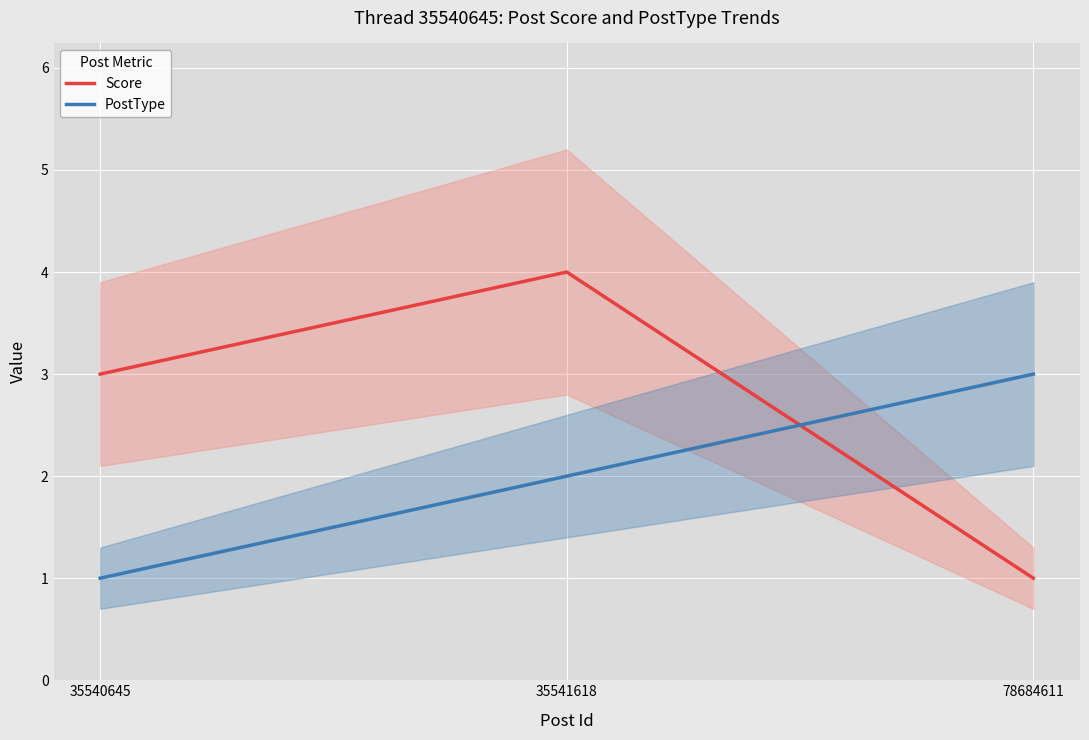

What is the spread (max minus min) of values at 78684611?

2